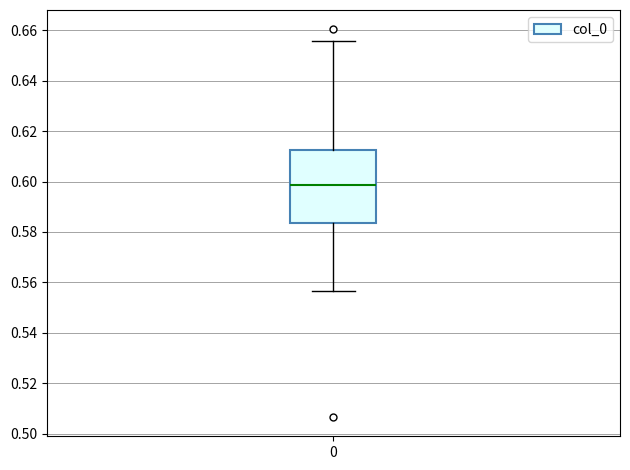

Where is the lower edge of the box at x = 0 on the y-axis? The values are not printed on the chart, so give them approximately, as read against the axis.

0.584